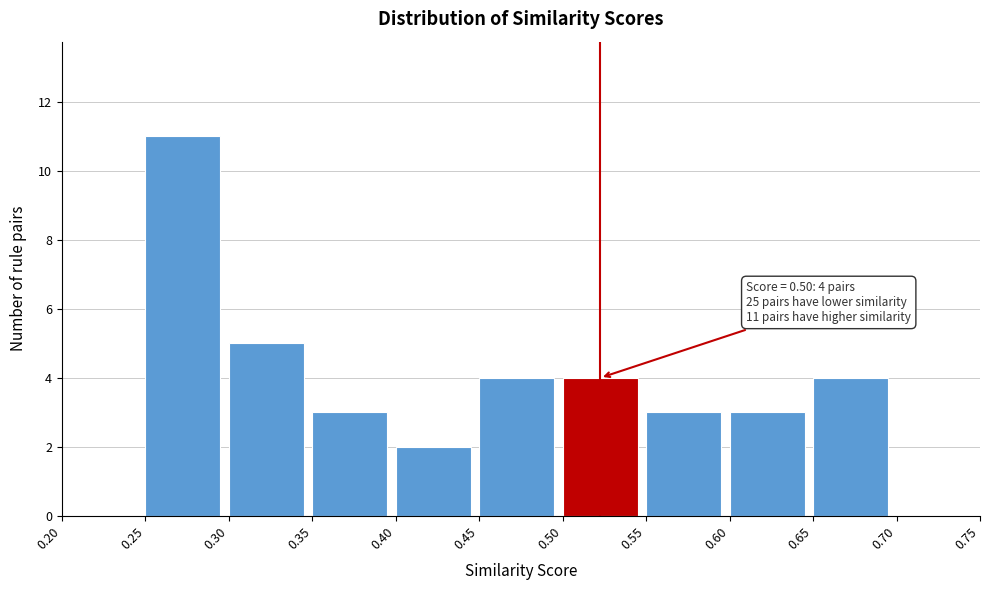

Which range on the x-axis has the tallest bar?

0.25 to 0.30